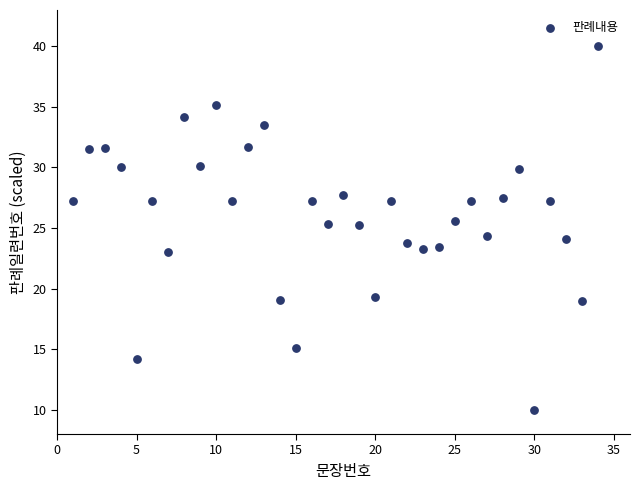

What is the range of Y values (max minus min)?

30.0